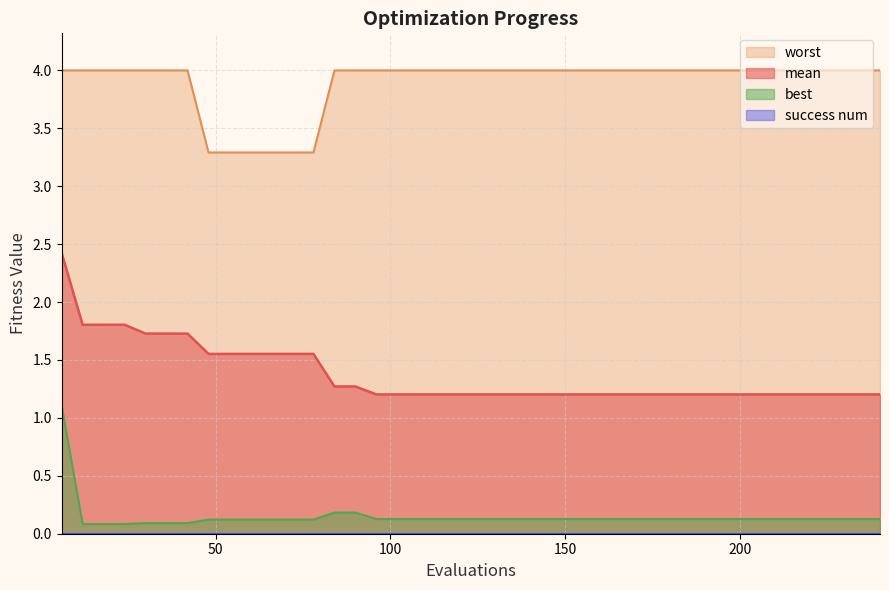

The value of worst at 6 is 1.3. True or false?

False